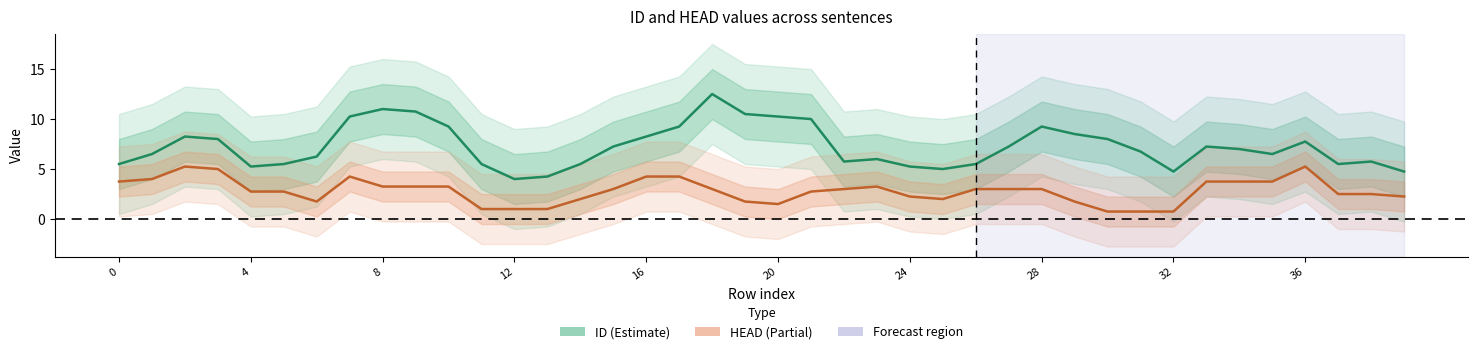

Which has a higher value, 36 or 8?

8